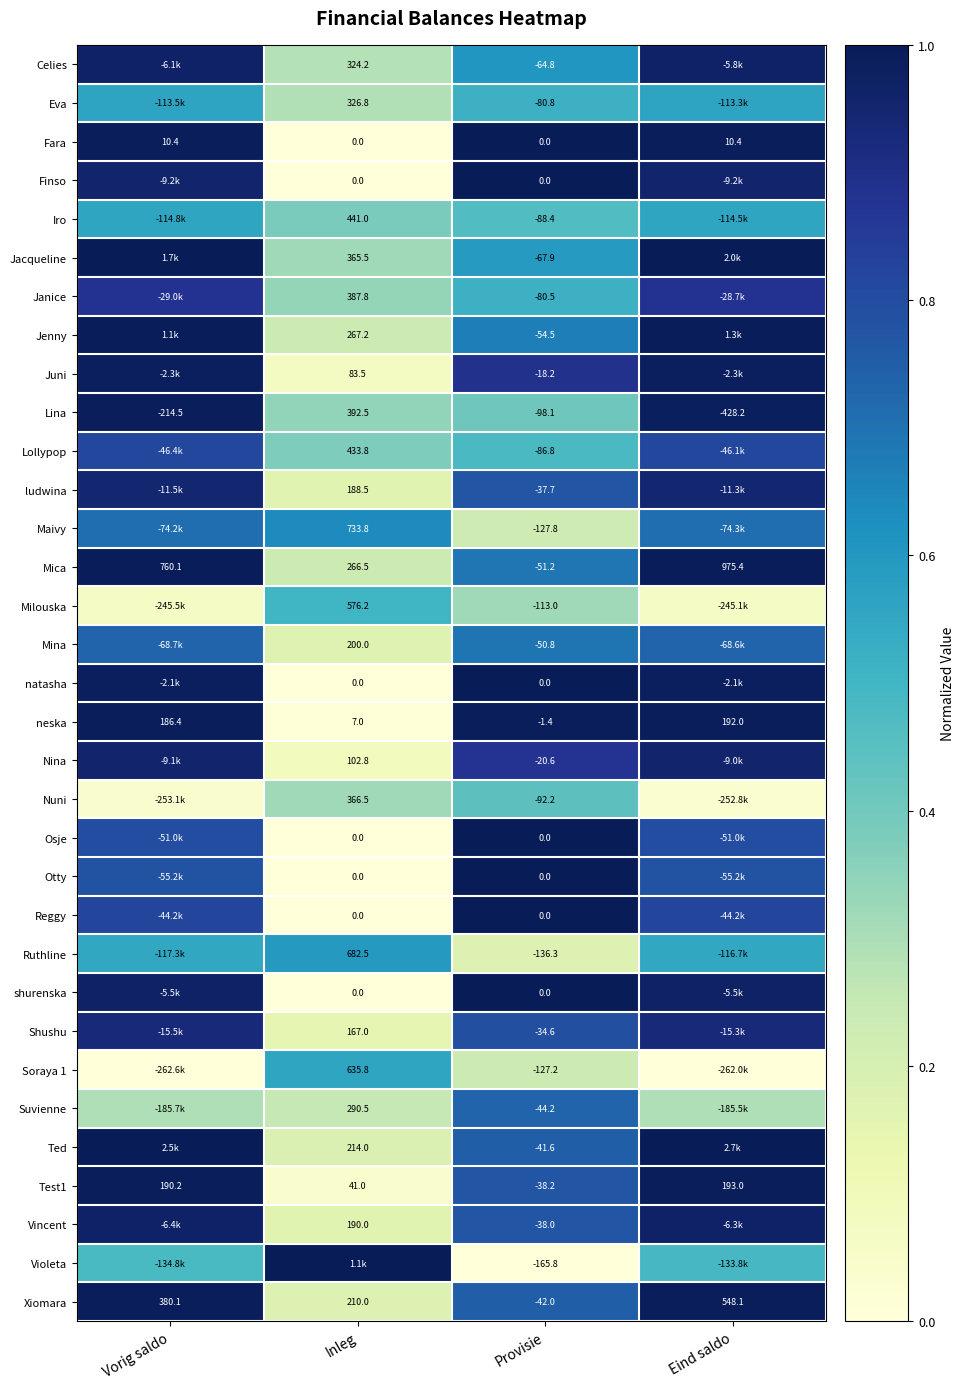

Is the value of Xiomara at Eind saldo greater than the value of Nuni at Provisie?

Yes